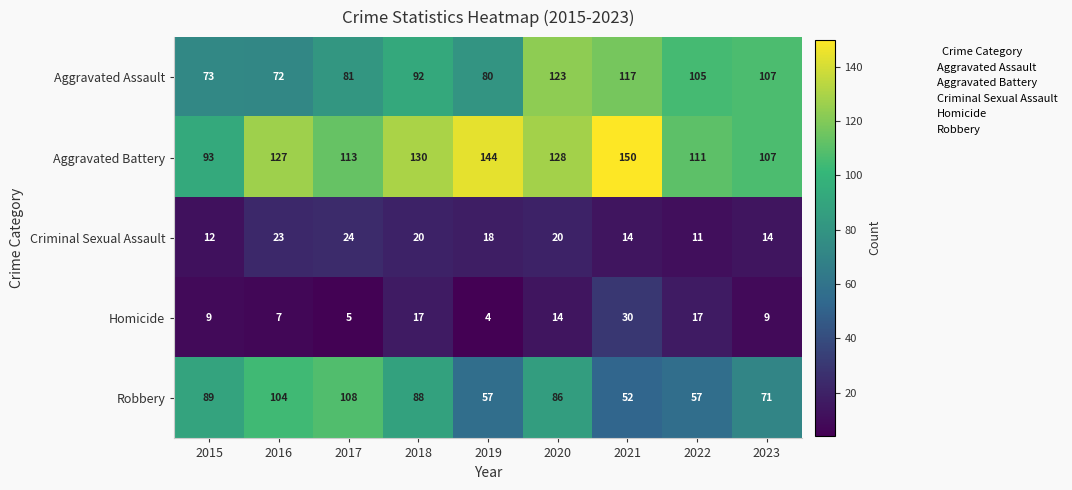

At 2018, list the series in order from smallest to largest.

Homicide, Criminal Sexual Assault, Robbery, Aggravated Assault, Aggravated Battery